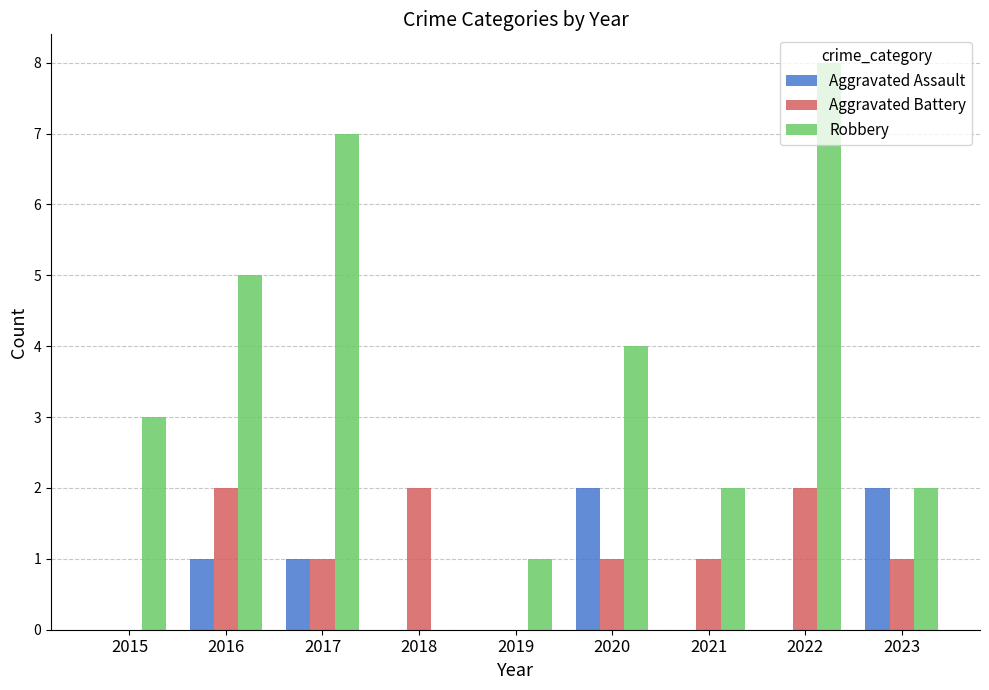

How many groups of bars are there?

9